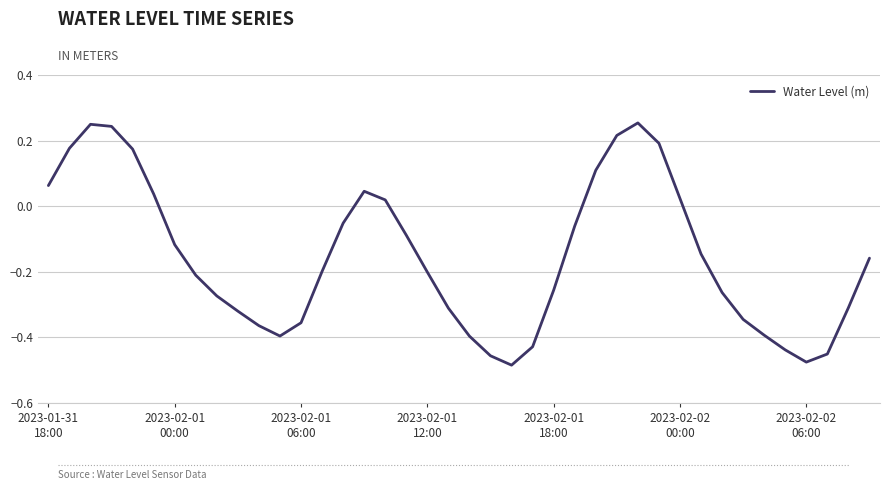

What is the difference between the maximum and minimum values?

0.7